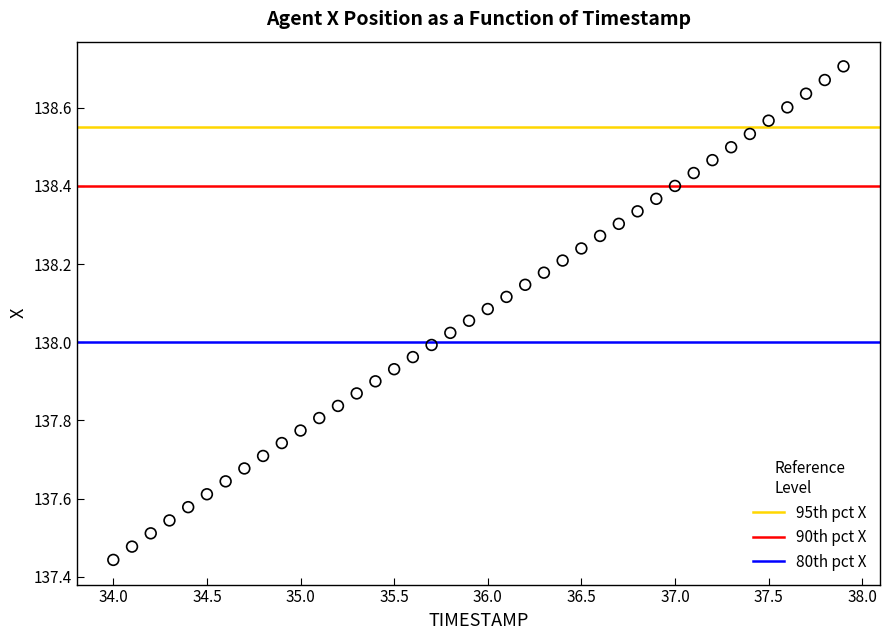

What is the range of X values (max minus min)?

3.9